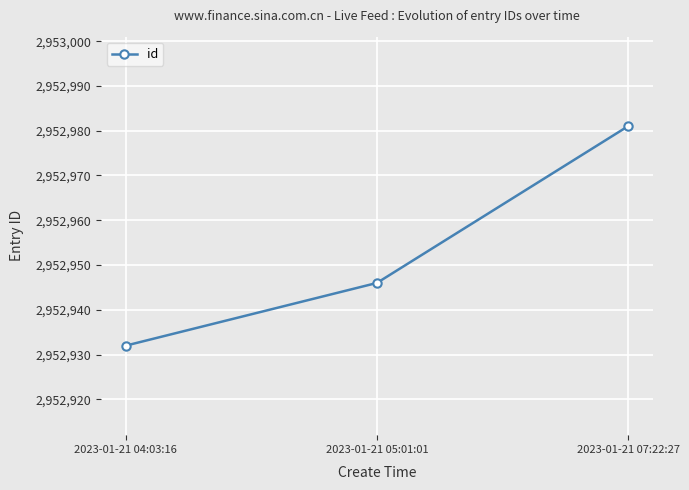

Is it true that the value at 2023-01-21 05:01:01 is 1573536?

False